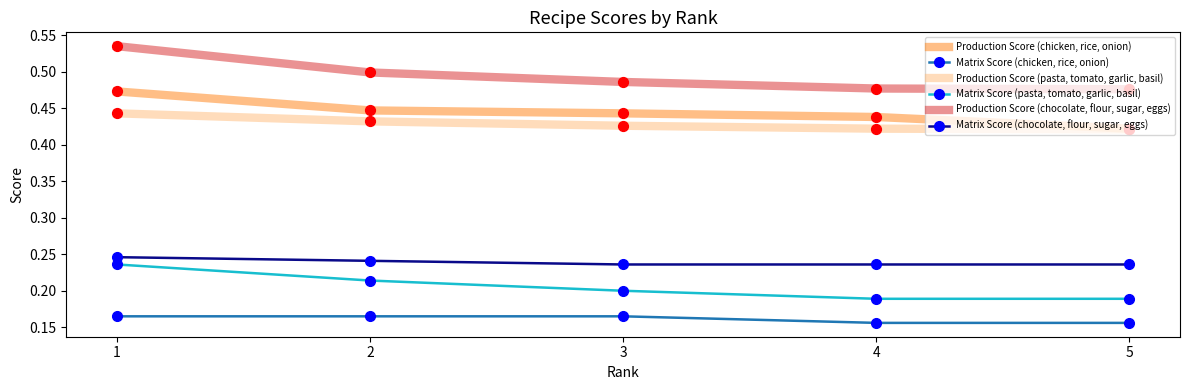

What is the total value across all series at 5?

1.9